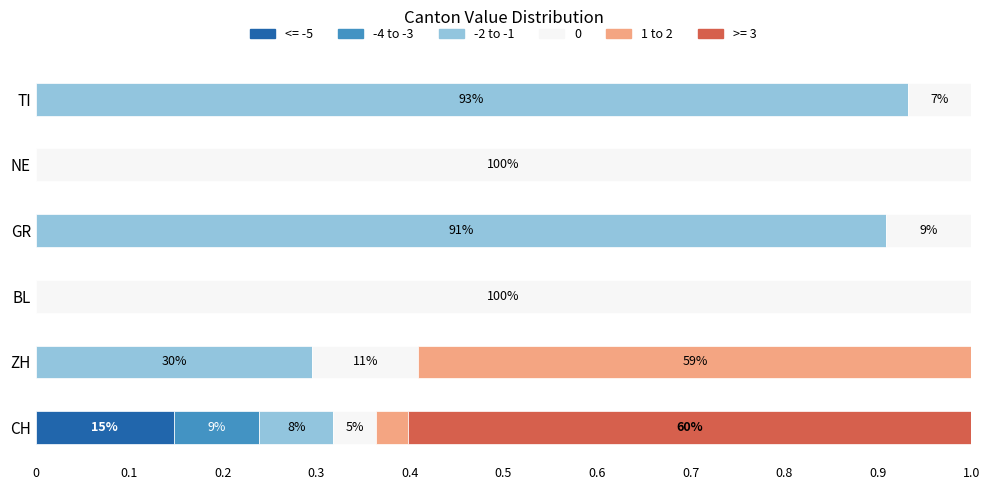

Which category has the highest value in the <= -5 series?

CH